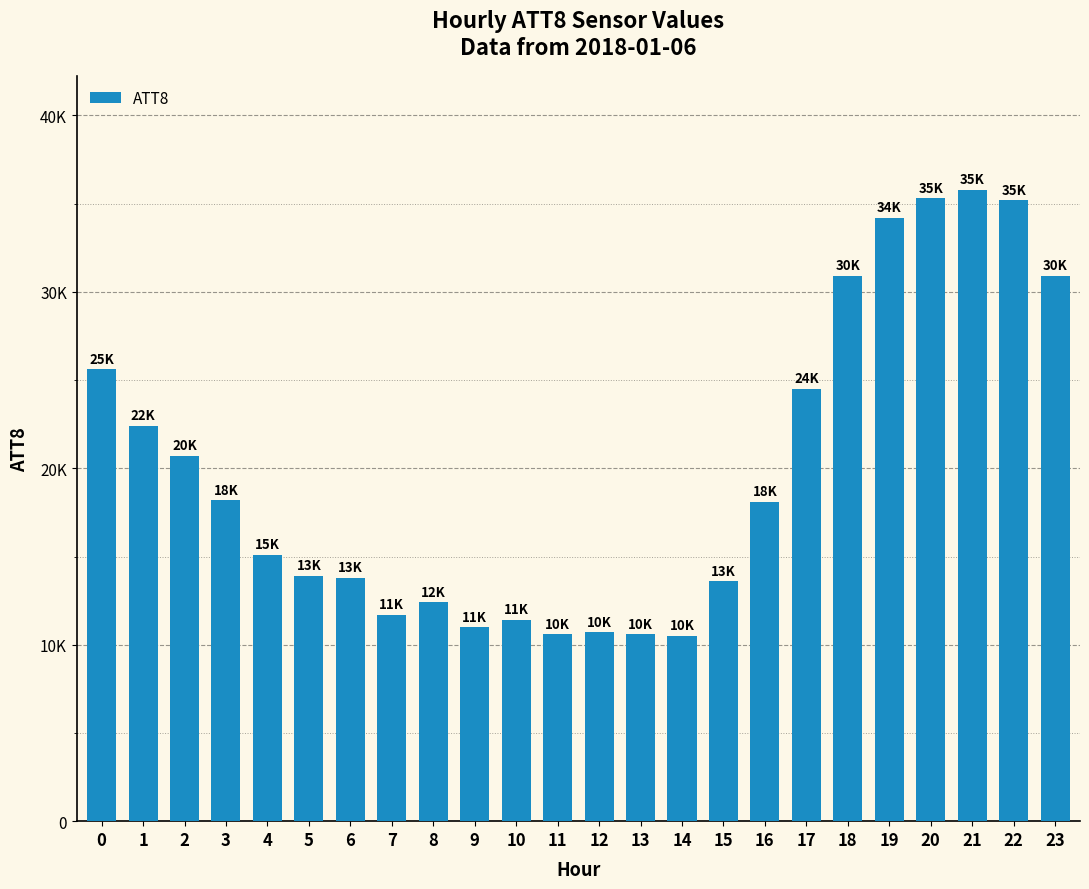

Rank the categories by value from lowest to highest.

14, 11, 13, 12, 9, 10, 7, 8, 15, 6, 5, 4, 16, 3, 2, 1, 17, 0, 18, 23, 19, 22, 20, 21